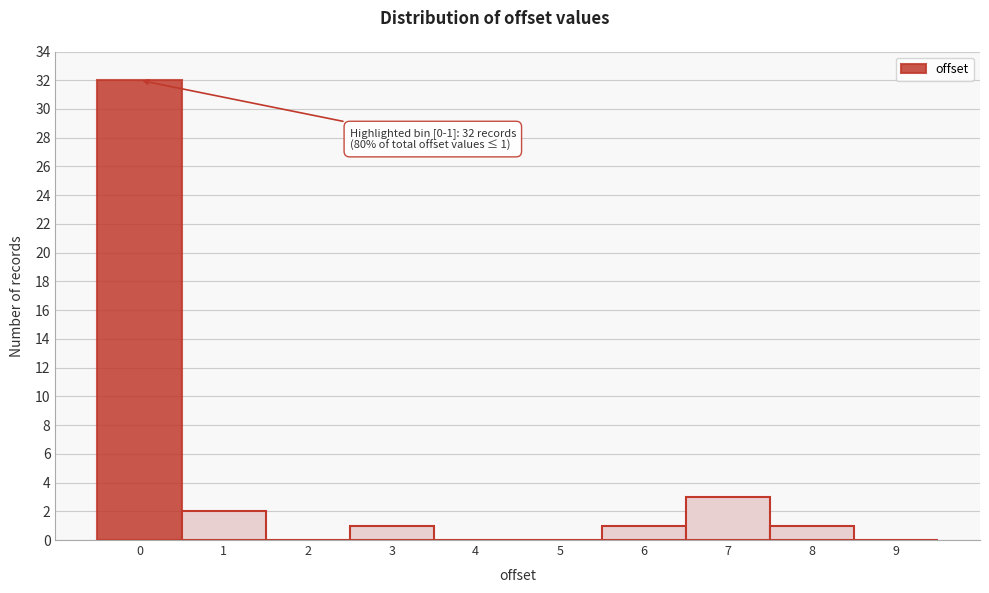

Reading left to right, what are all the values shown in this chart?

0=32	1=2	2=0	3=1	4=0	5=0	6=1	7=3	8=1	9=0